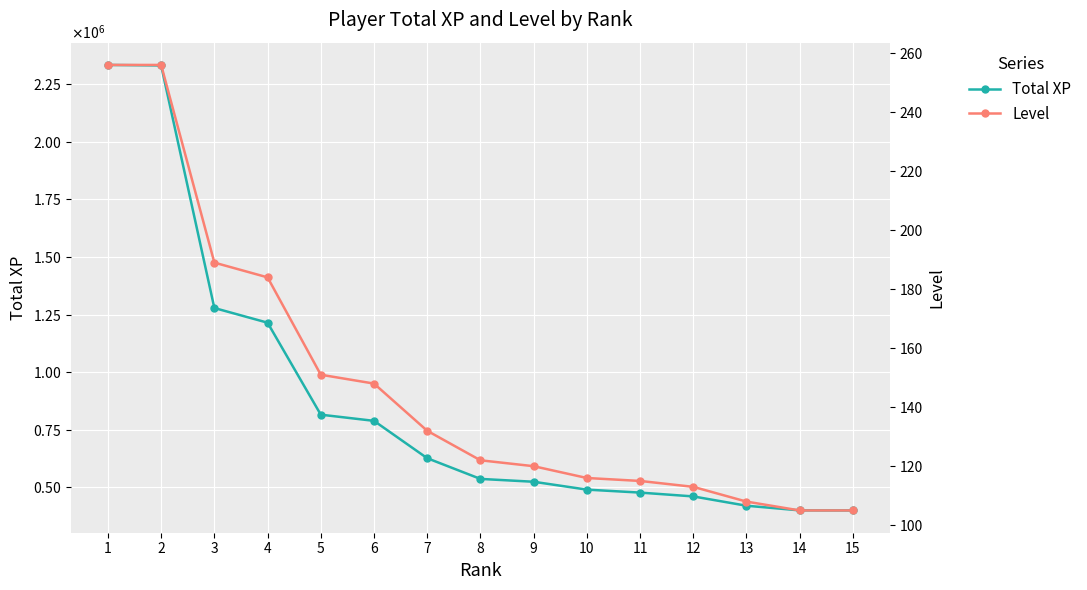

What is the value of the Level point at the 11th from the left?

115